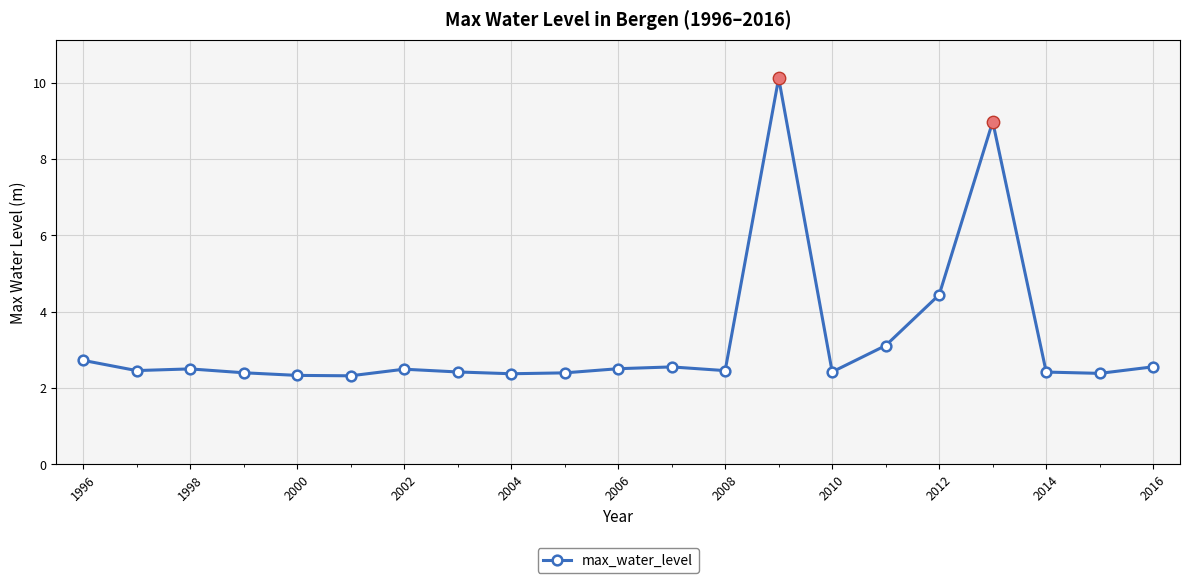

What is the value of the 14th point from the left?

10.1